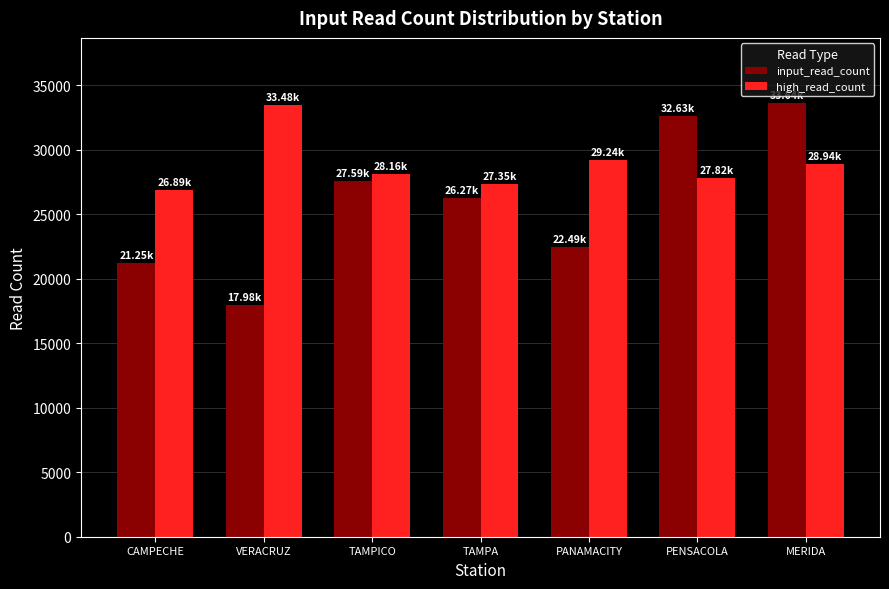

At PANAMACITY, list the series in order from smallest to largest.

input_read_count, high_read_count